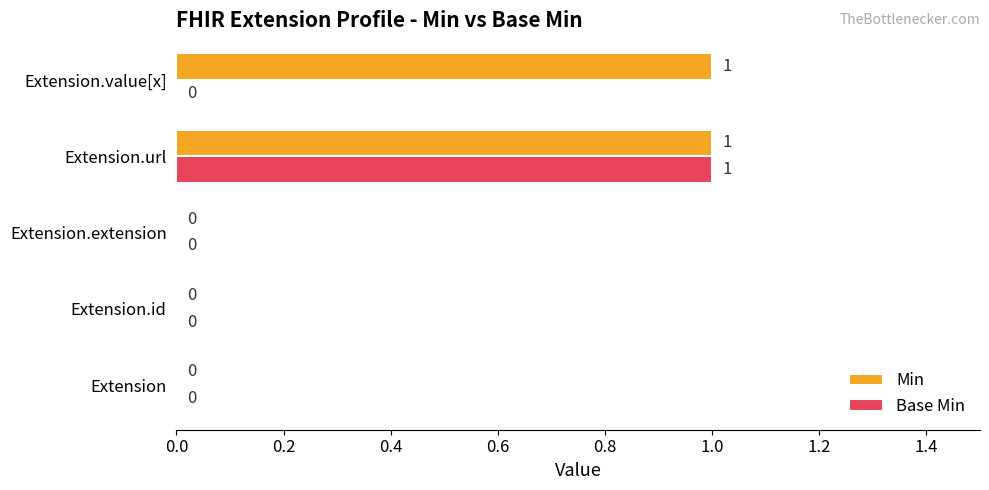

True or false: Min has a value of 1 at Extension.value[x].

True